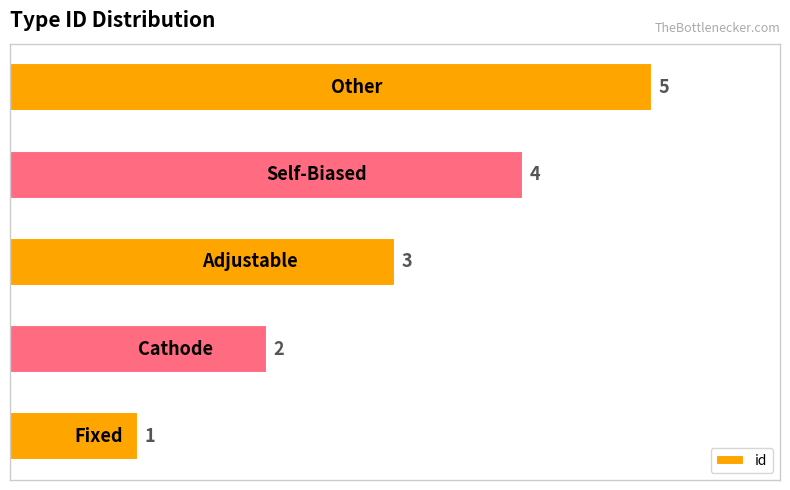

How many series are shown in this chart?

1